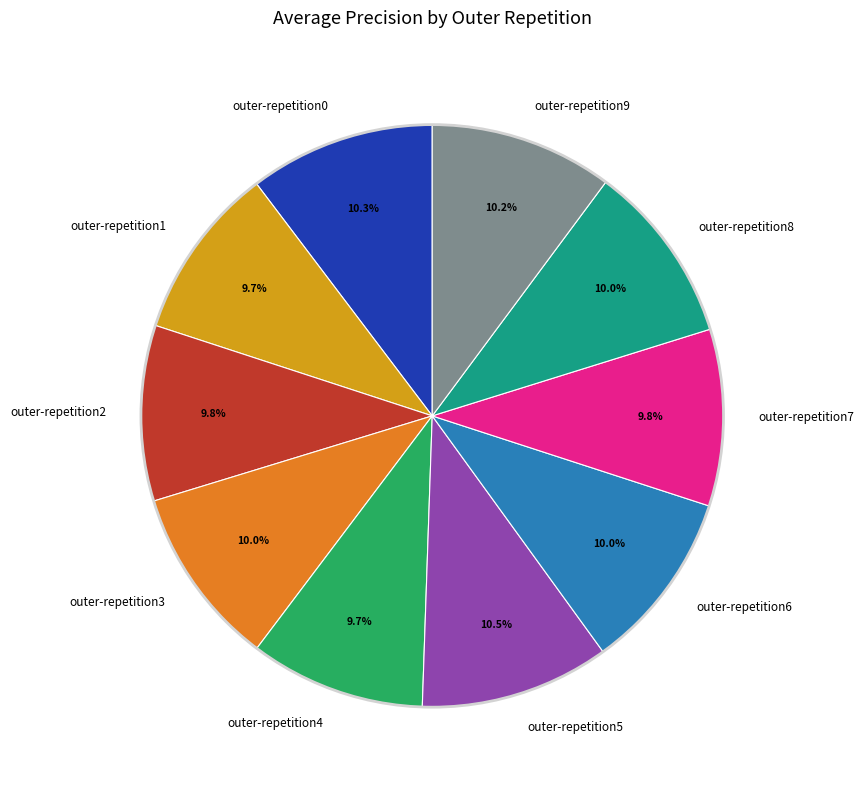

Does outer-repetition4 represent more than half of the total?

No